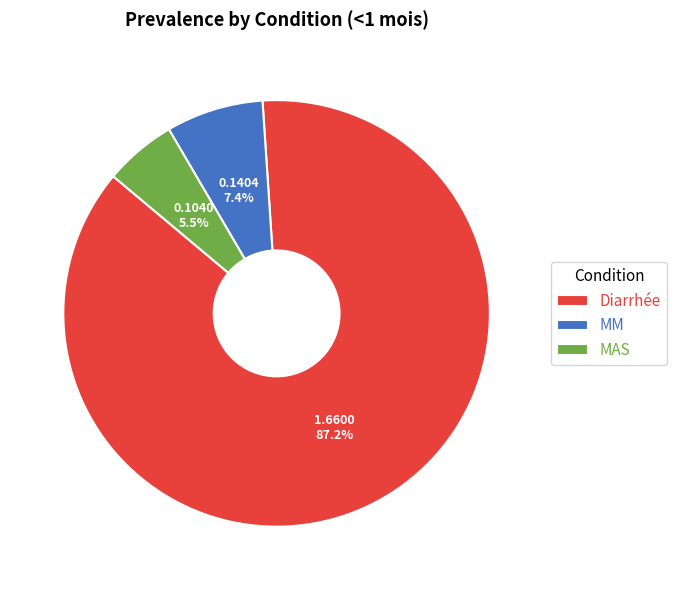

To the nearest percent, what is the difference between the MM and MAS slice percentages?

2%